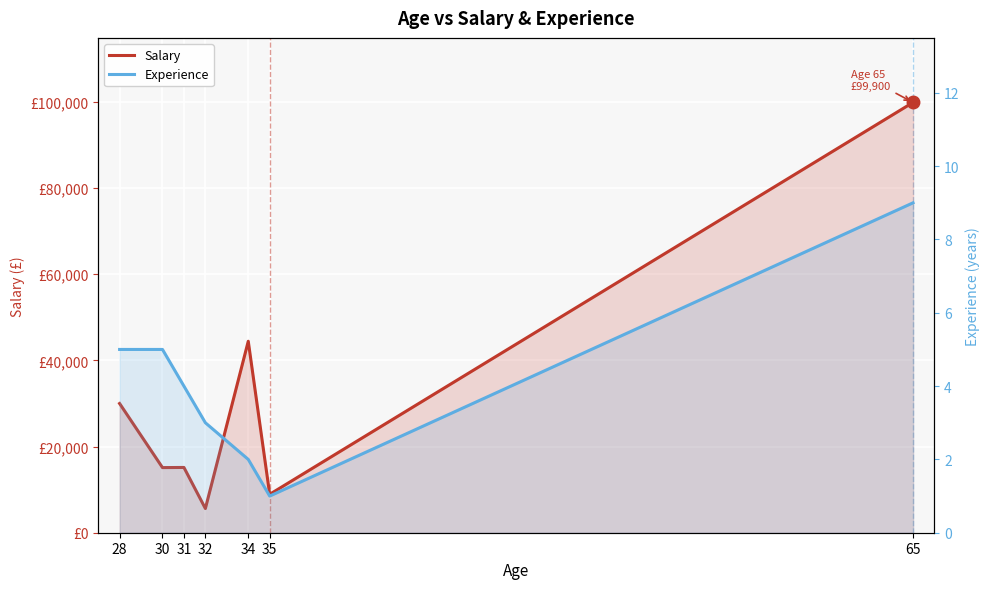

True or false: Experience has a value of 3 at 32.

True